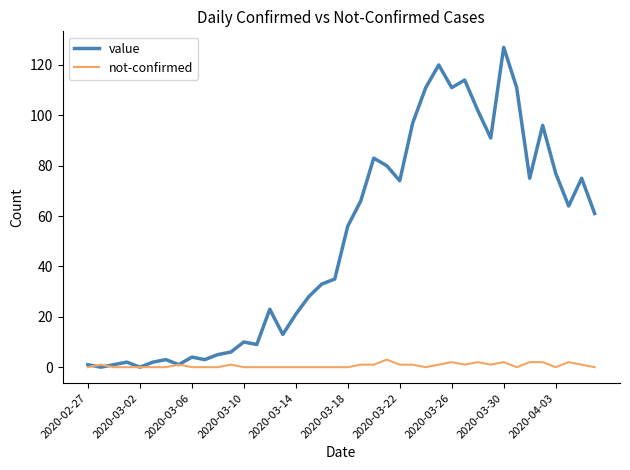

At how many categories does at least one series exceed 116?

2